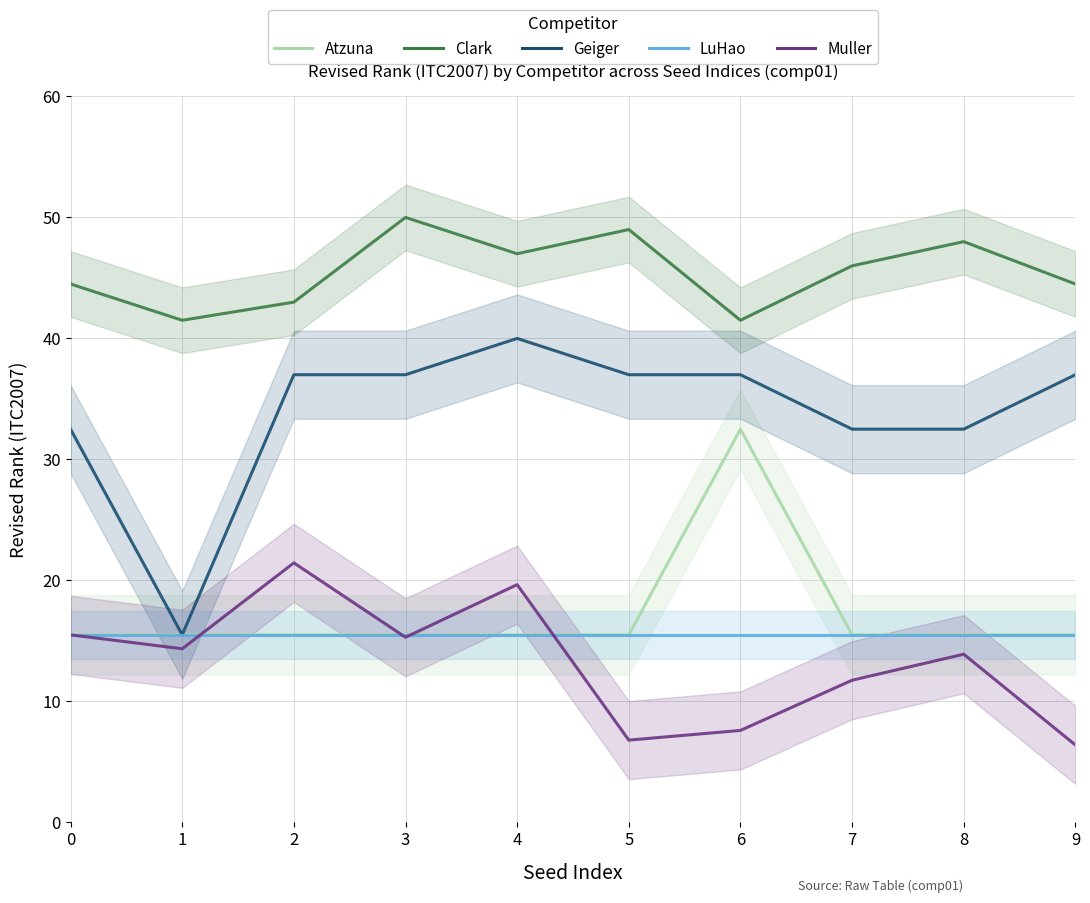

Which series has the largest total across all categories?

Clark